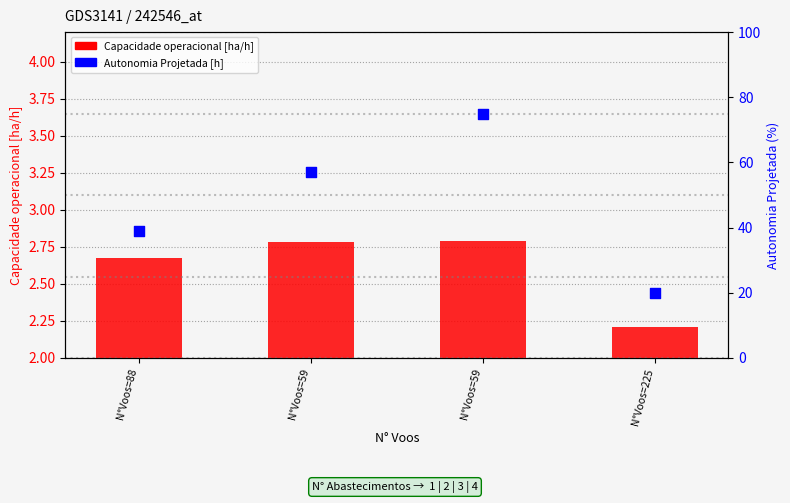

Which series reaches the maximum Y coordinate?

Autonomia Projetada [h]